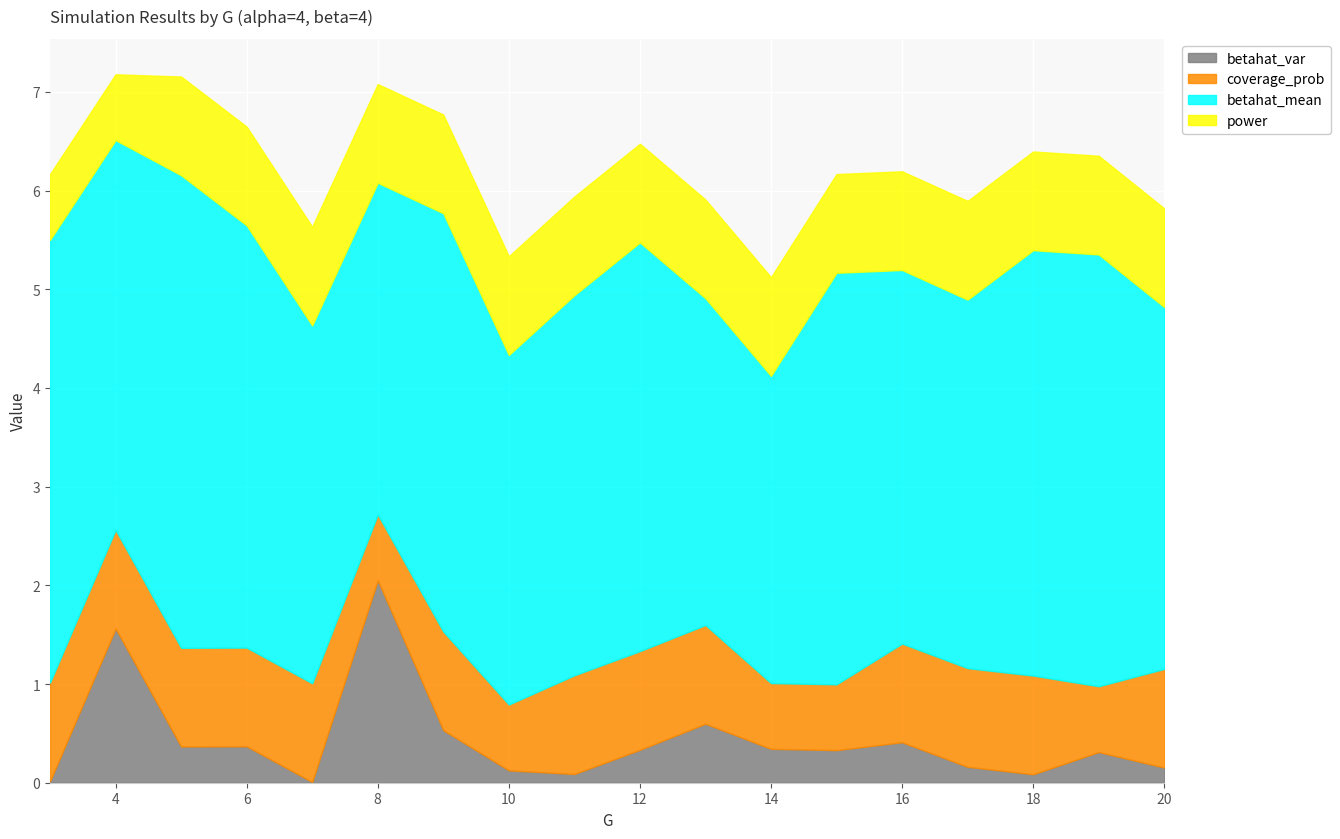

Which series has the widest spread of values?

betahat_var